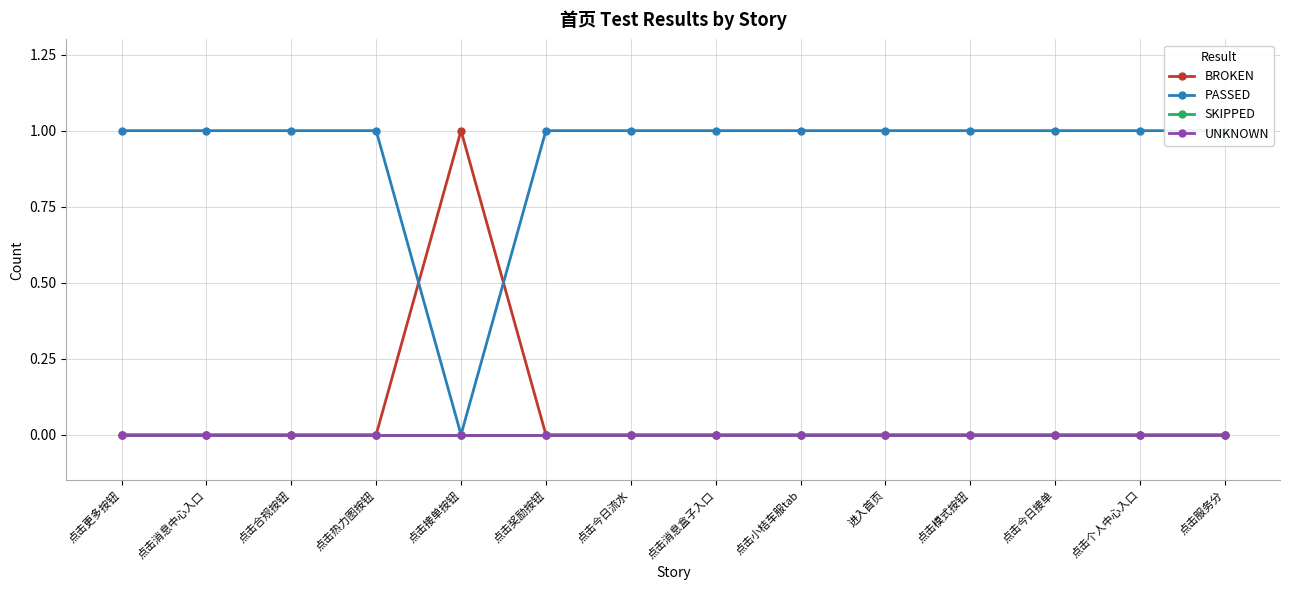

True or false: BROKEN has more than 1 interior local peaks.

False